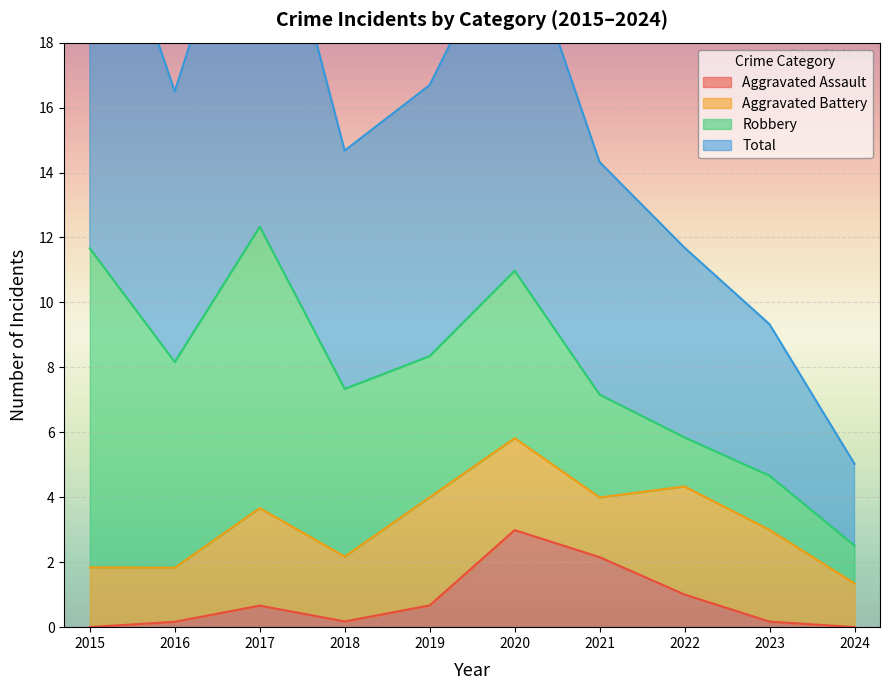

The Aggravated Assault series shows 1.0 at 2022. True or false?

True